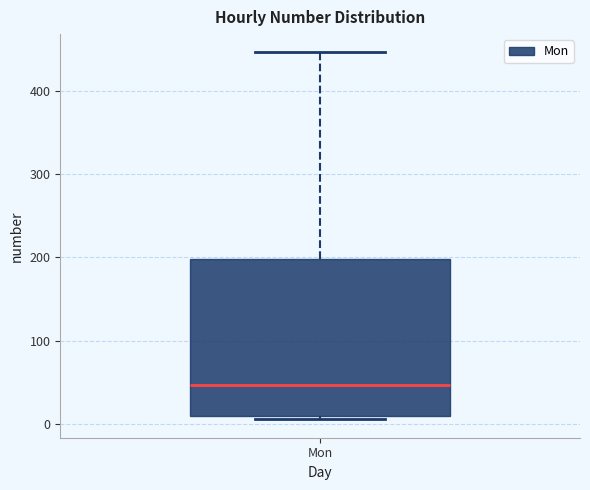

Transcribe this box plot: give where the median line is, the range the box spans, and where the two whiskers end, as read against the y-axis. The values are not printed on the chart, so give them approximately, as read against the axis.

median 50, box 10 to 200, whiskers 10 (just below the box's lower edge) to 450